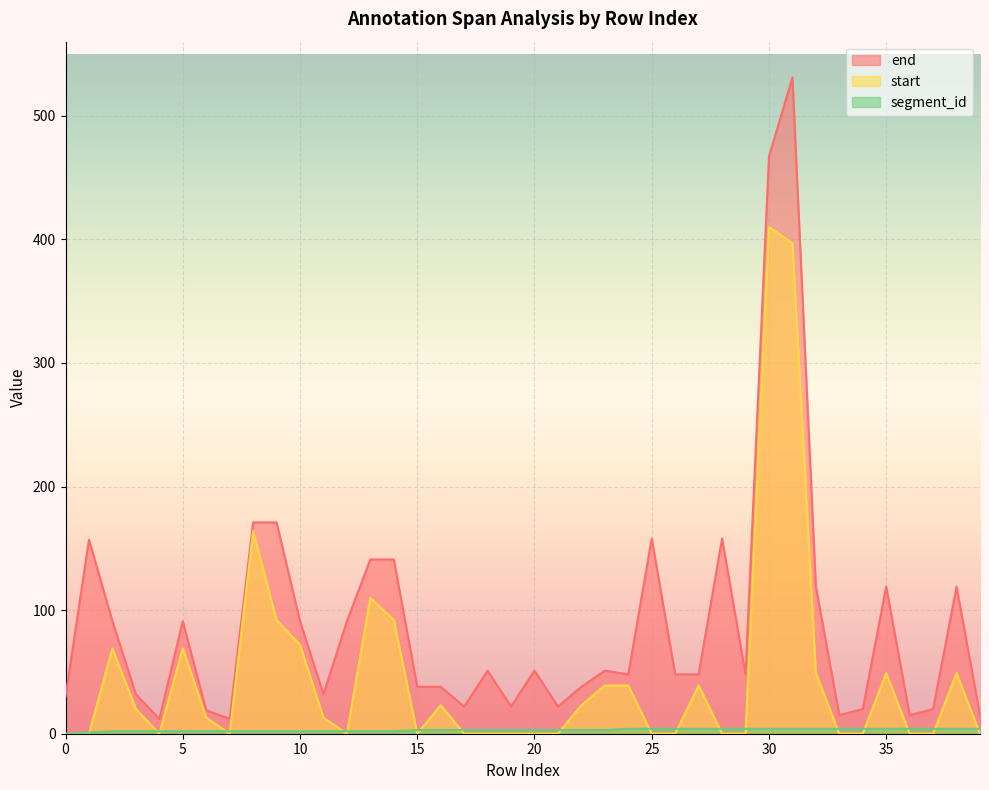

What is the value of the segment_id point at the 34th from the left?

4